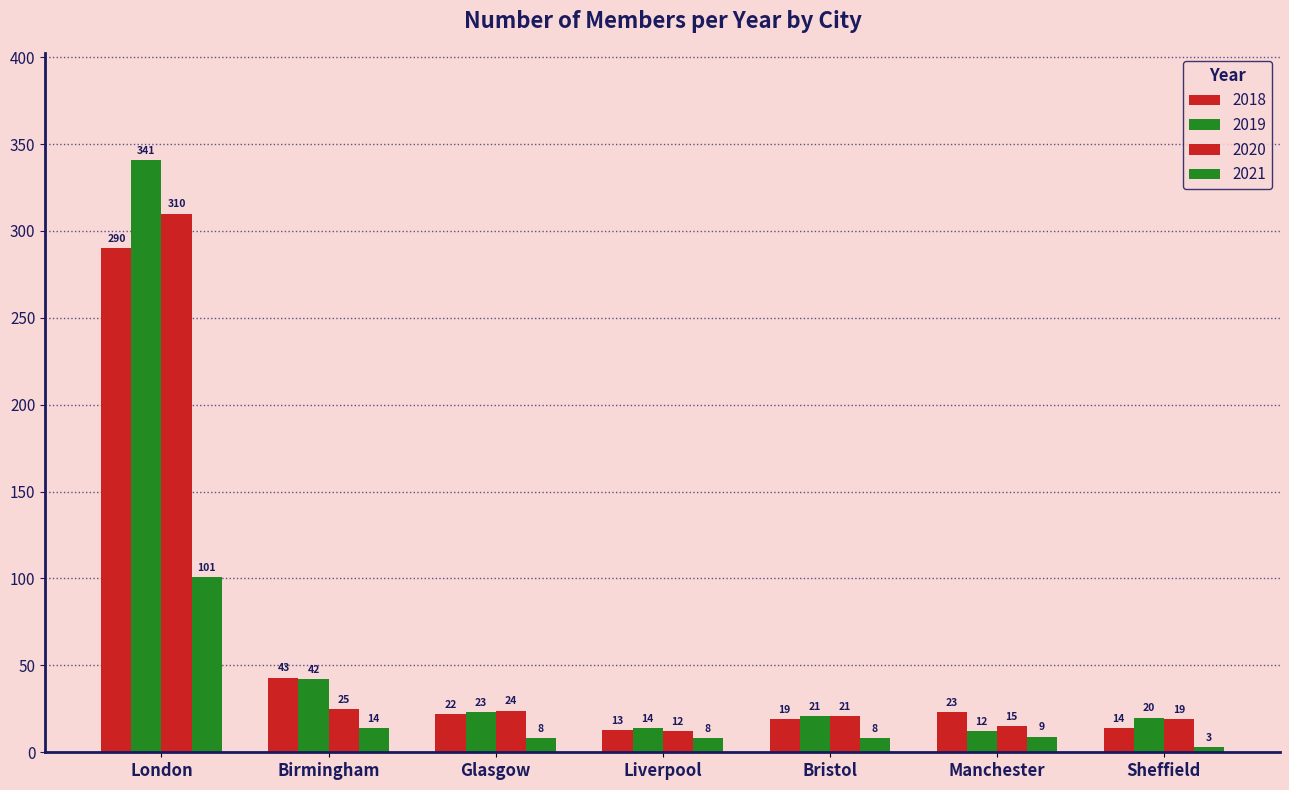

What is the difference between the highest and lowest values at Glasgow?

16